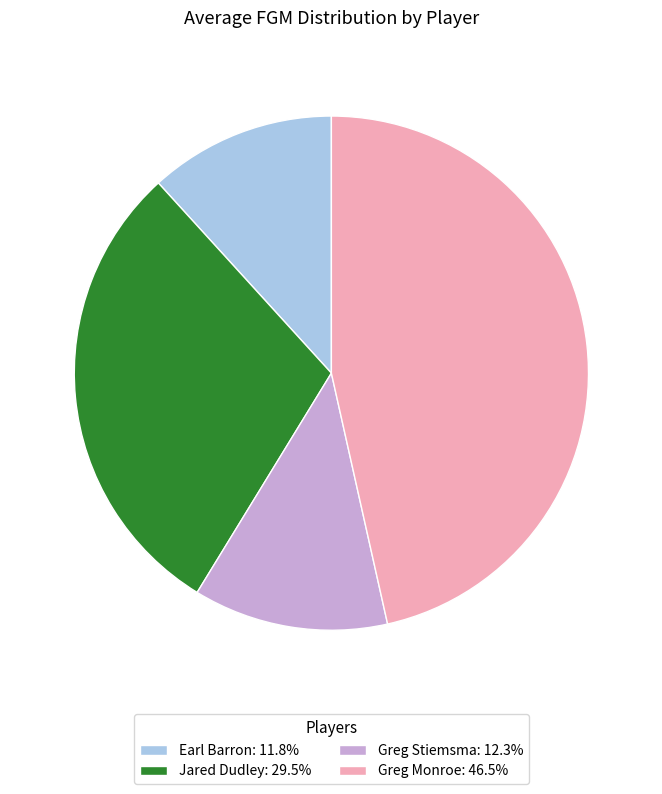

Which slice is the smallest?

Earl Barron